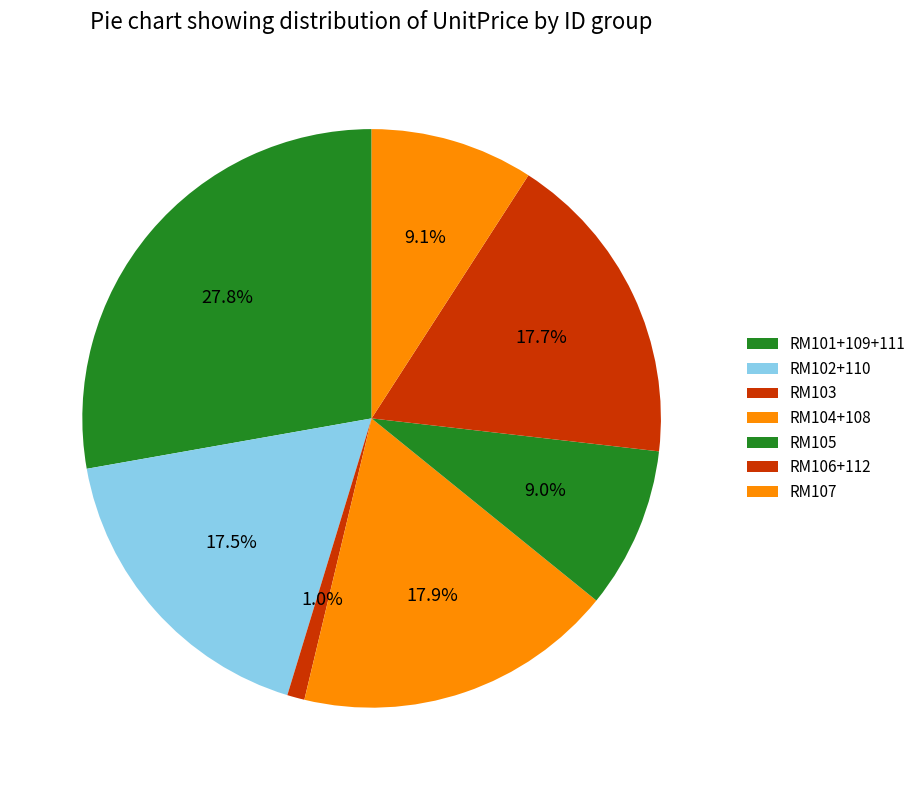

How many slices are in this pie chart?

7